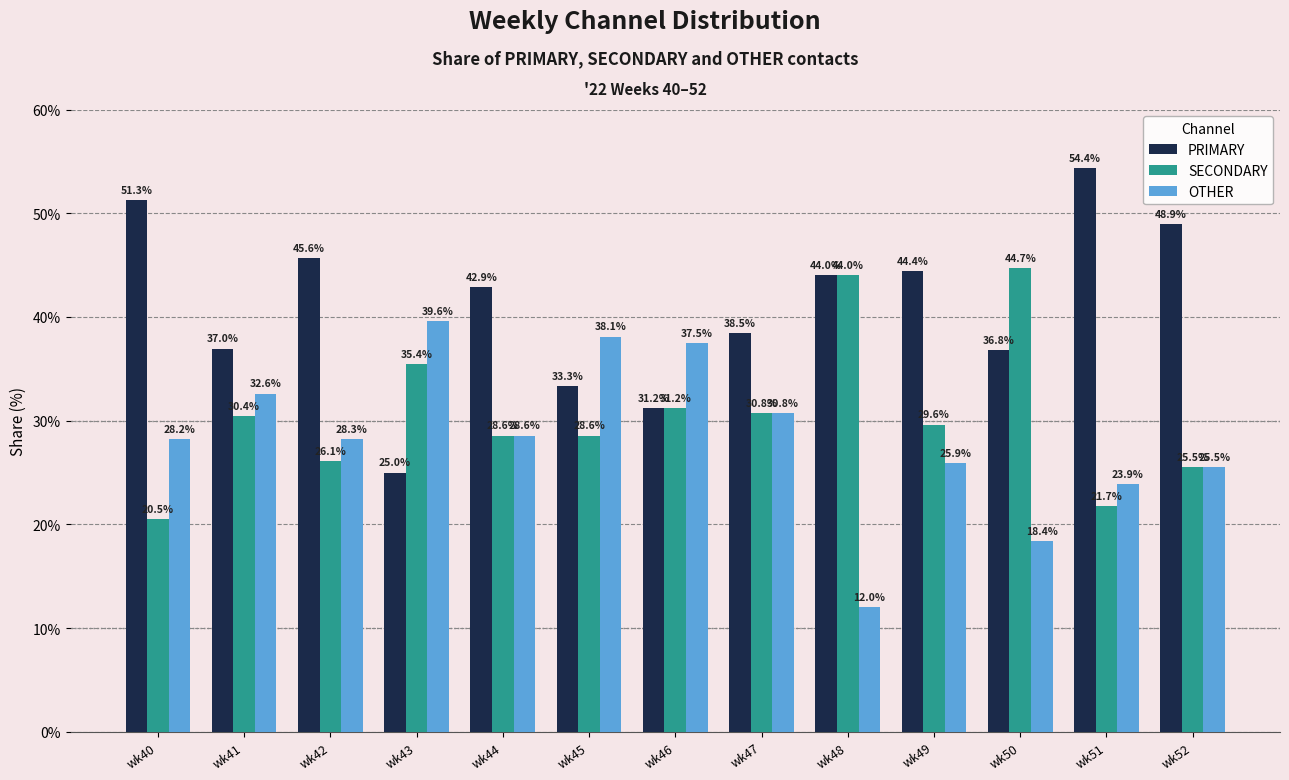

True or false: SECONDARY has a value of 44.0 at wk48.

True